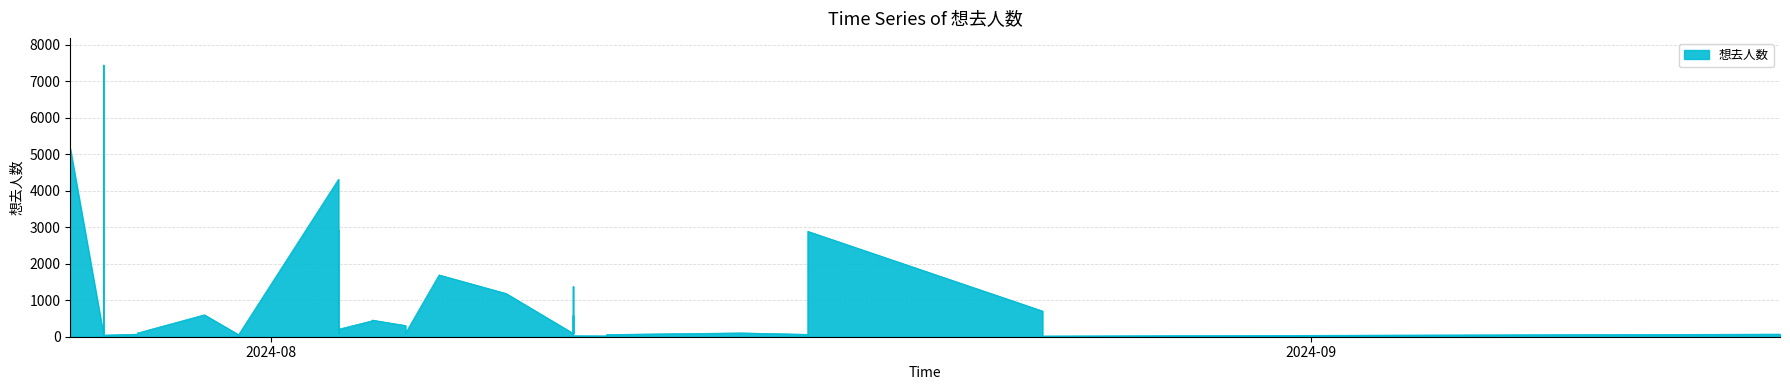

How many distinct data groups are displayed?

1